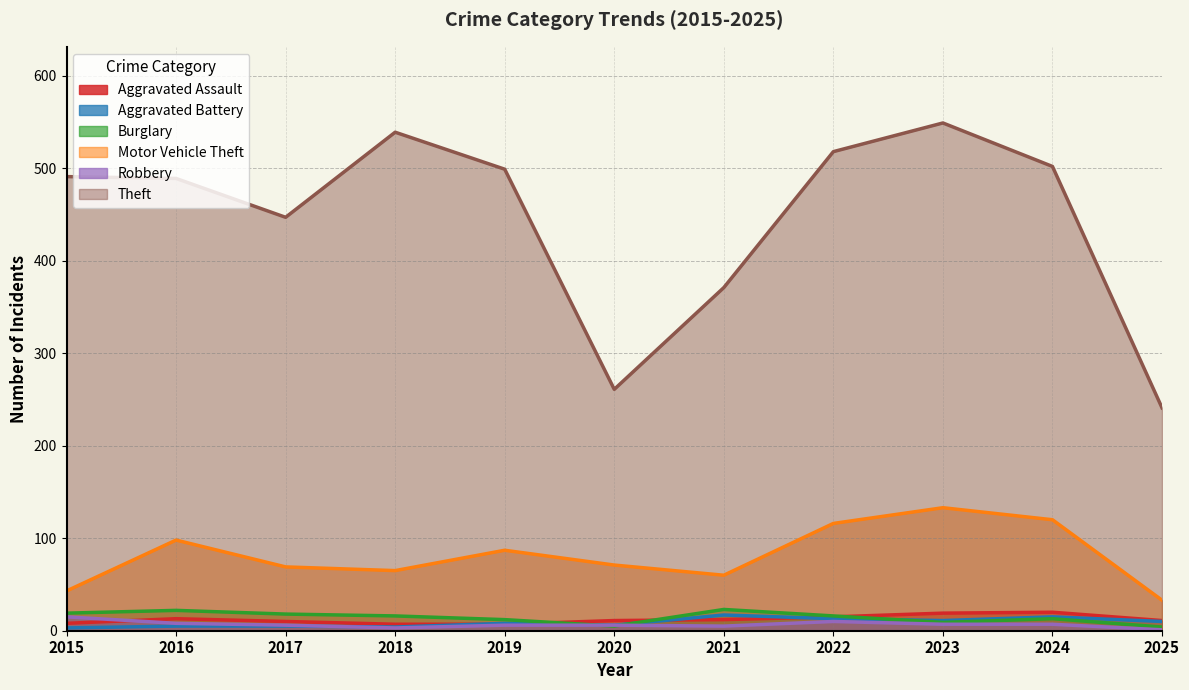

True or false: Aggravated Battery and Theft intersect in this chart.

False